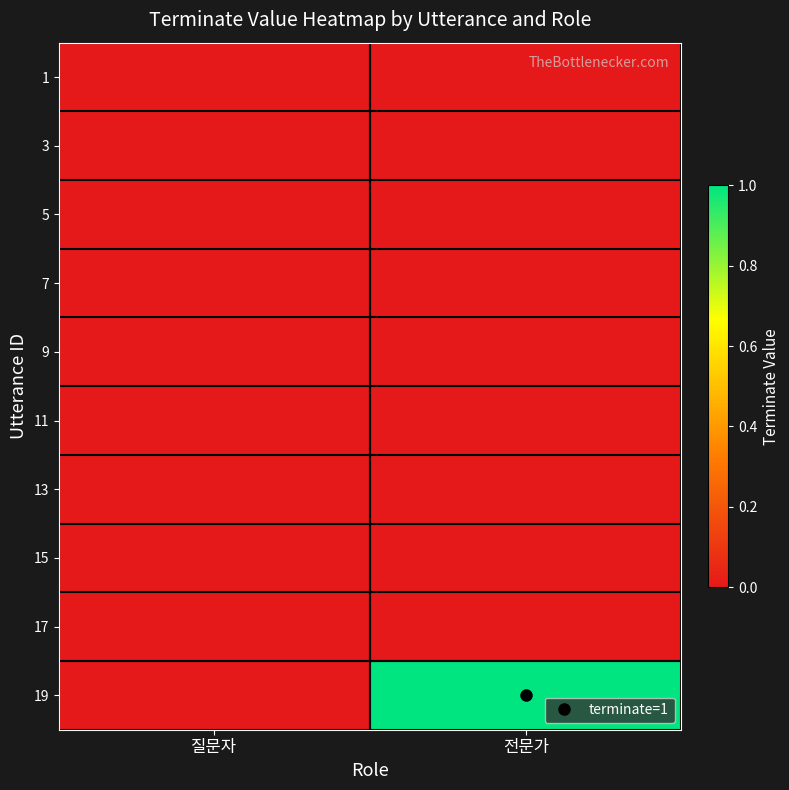

How many categories are shown in the chart?

2